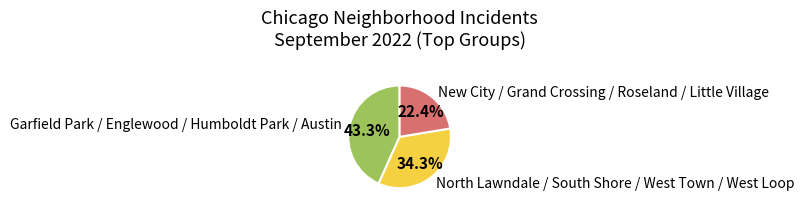

Is there a majority slice in this chart?

No